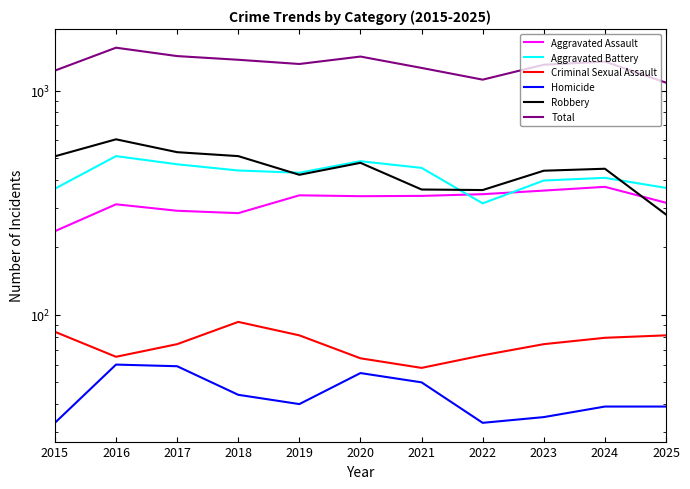

What is the minimum value shown in the chart?

33